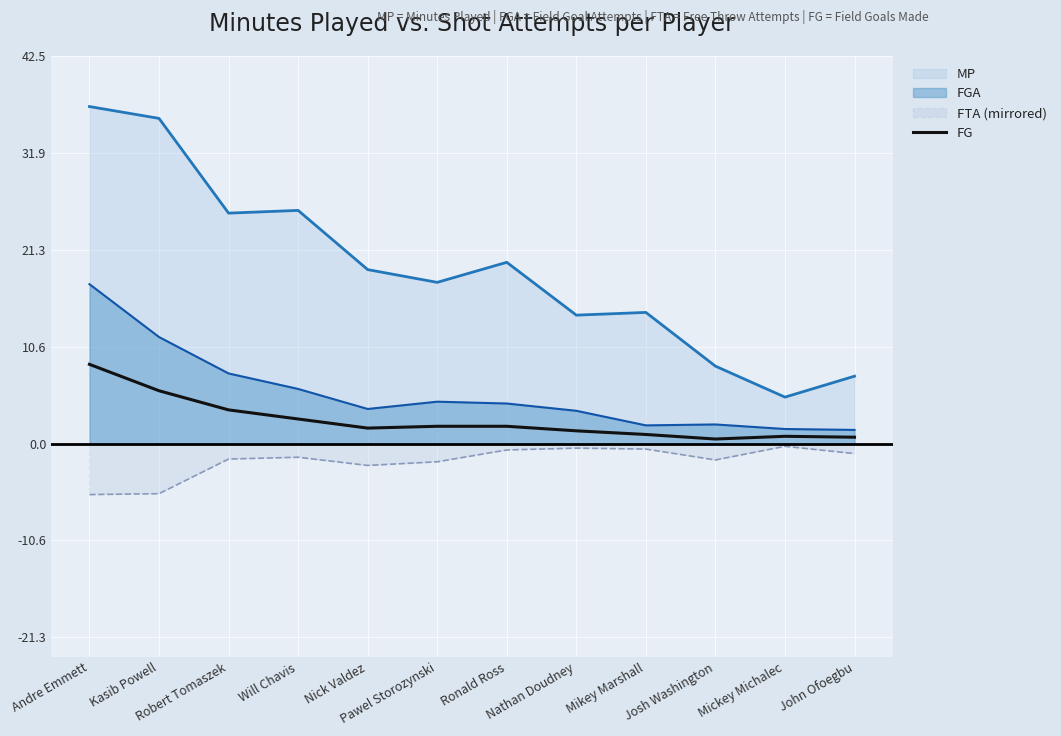

List the series in order of their peak value, highest first.

MP, FGA, FG, FTA (mirrored)